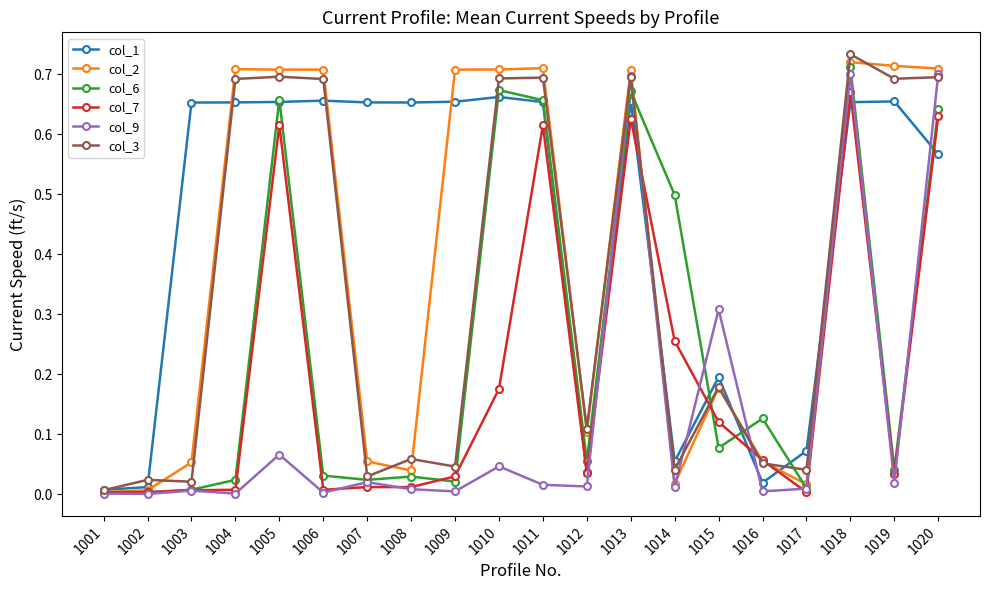

How many distinct data groups are displayed?

6